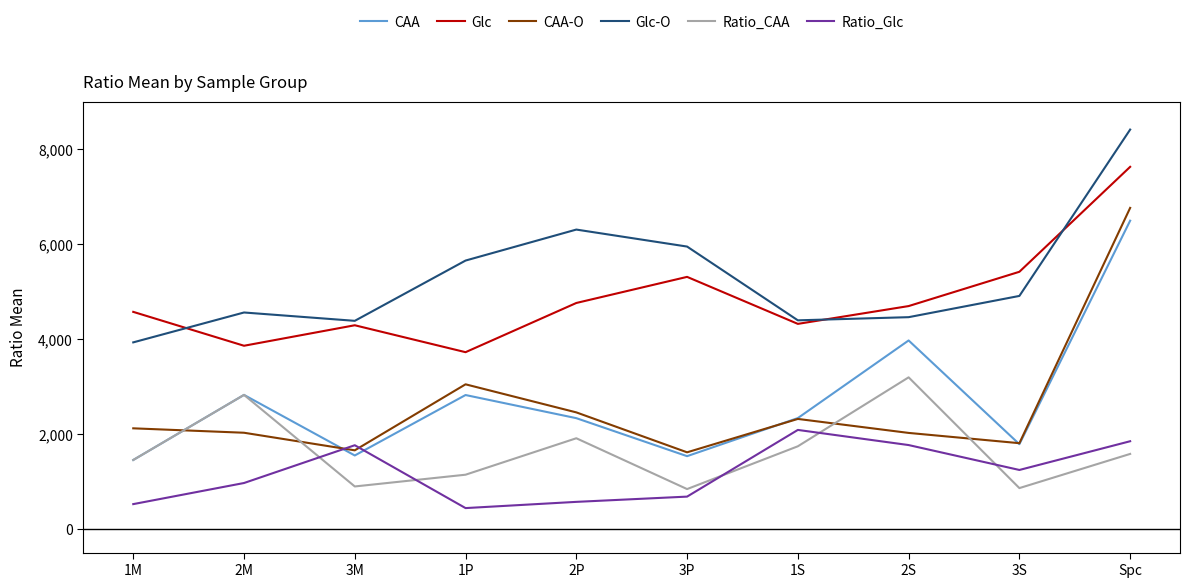

Where is the first local minimum for CAA-O?

3M